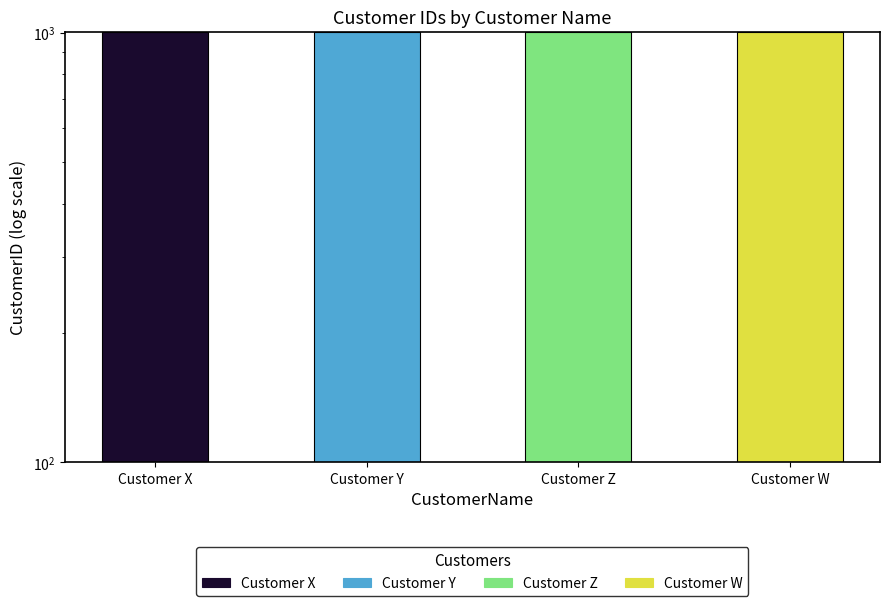

List the labels in order of value, smallest first.

Customer X, Customer Y, Customer Z, Customer W